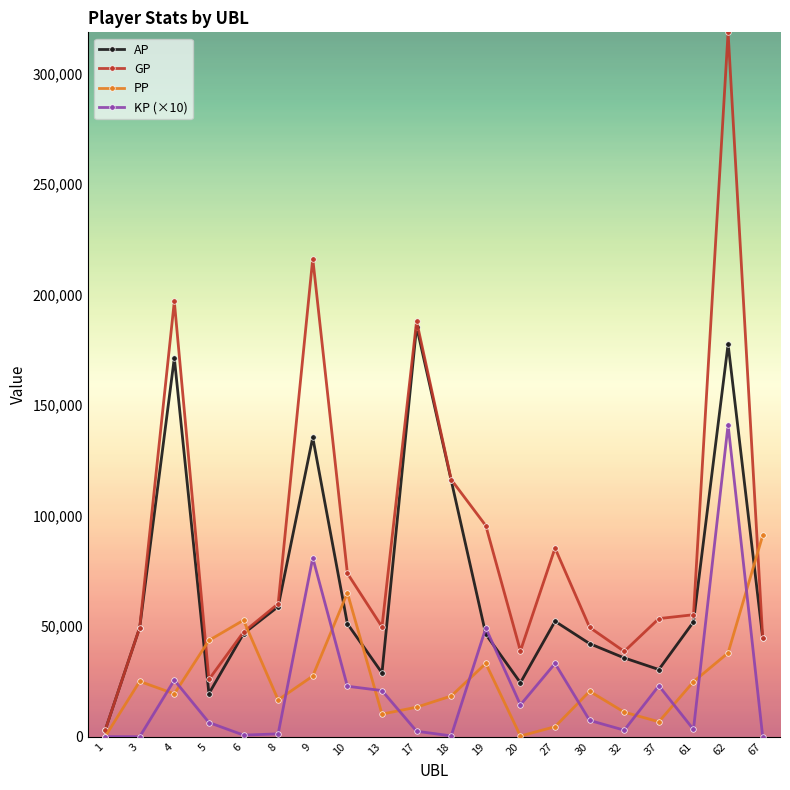

What is the approximate value of PP at 9?

27415.0